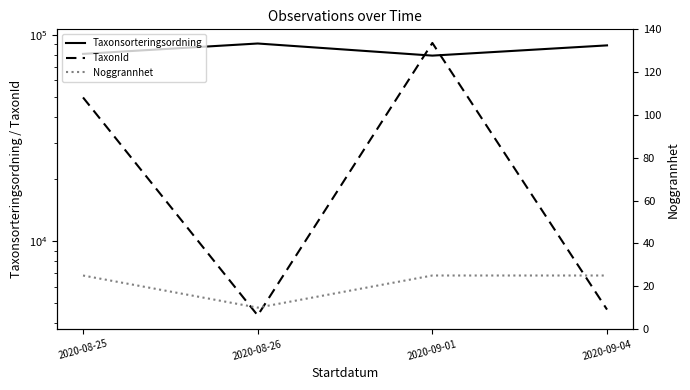

What is the lowest value of the Noggrannhet series?

10.0